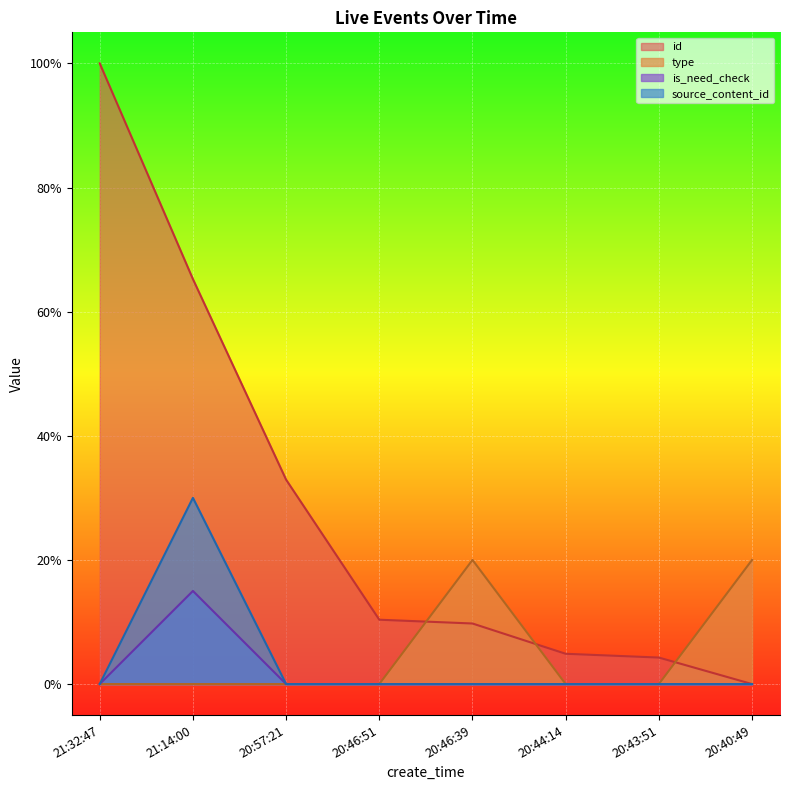

Is the value of type at 20:40:49 greater than the value of source_content_id at 21:14:00?

No